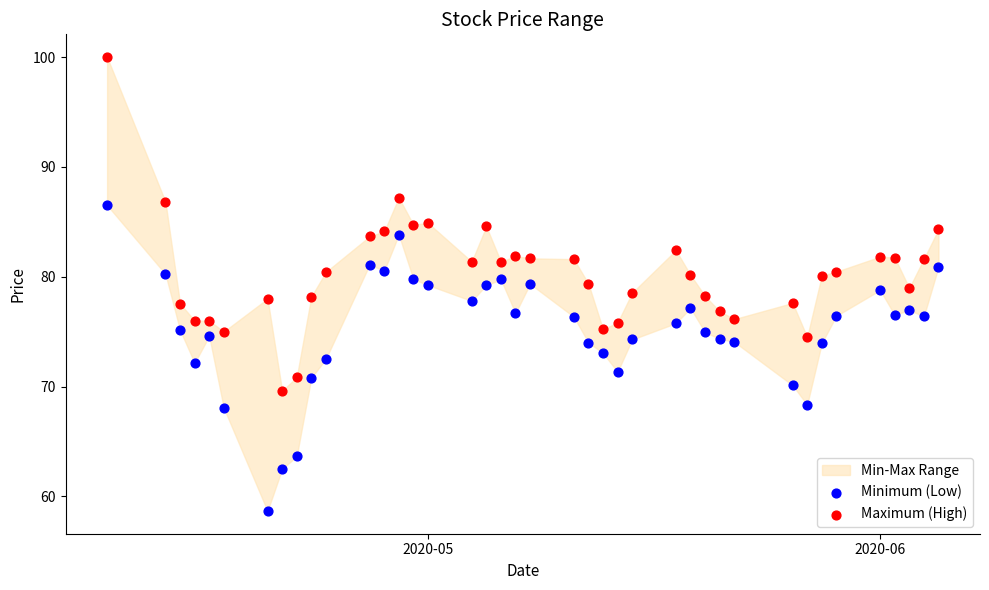

Which series has the largest Y range (max minus min)?

Maximum (High)